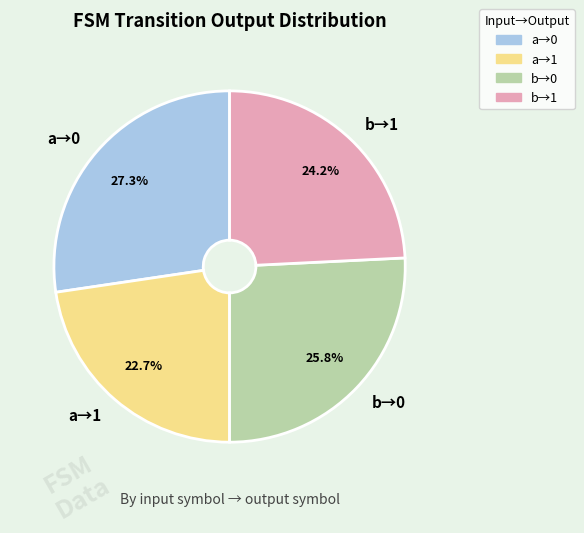

Which category has the biggest portion of the pie?

a→0